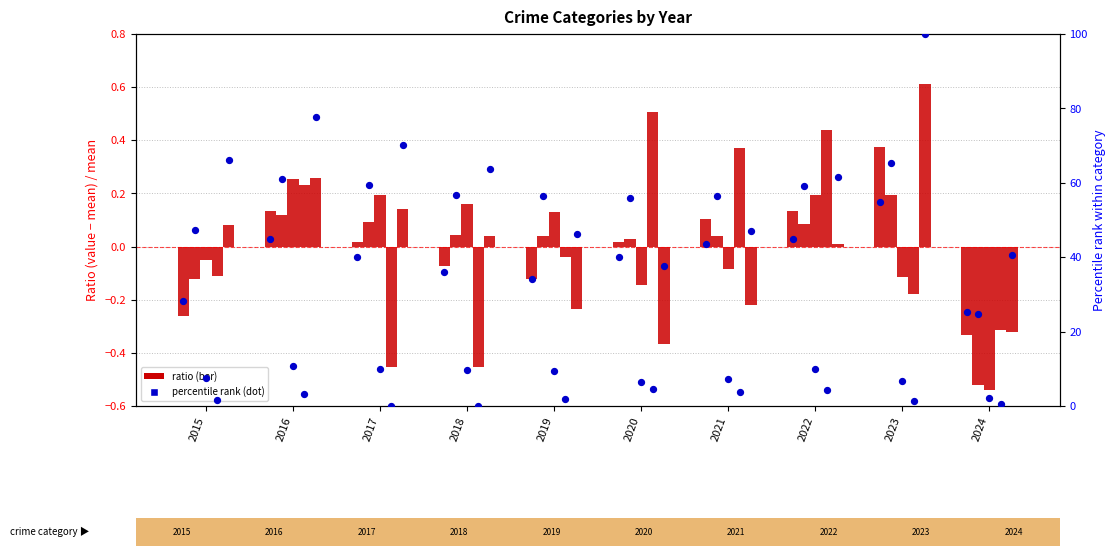

Which has a higher value, 2022 or 2017?

2022